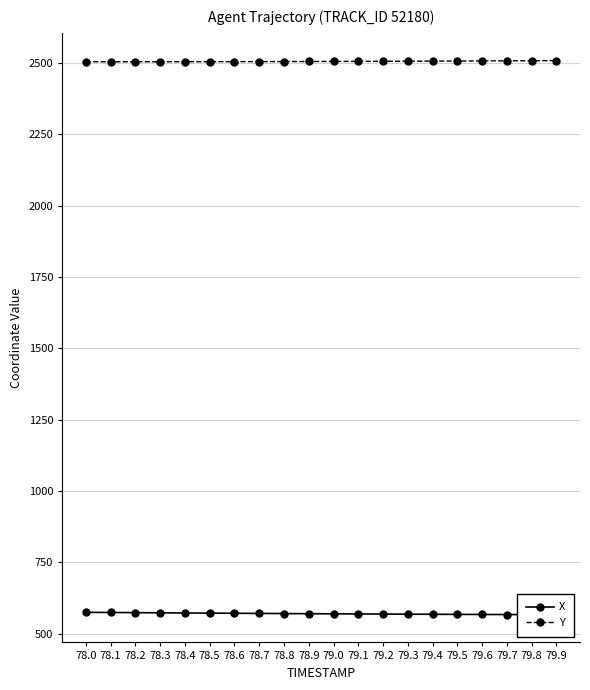

How many values in the Y series are below 2505?

5